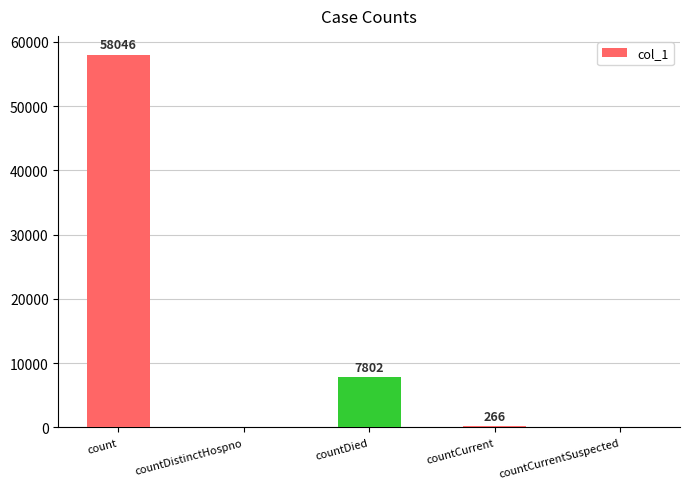

What is the maximum value shown in the chart?

58046